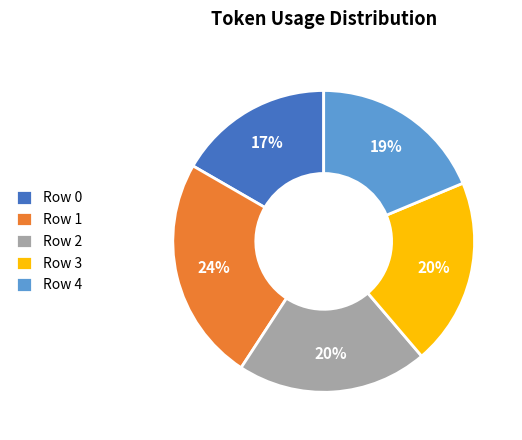

Does Row 1 represent more than half of the total?

No